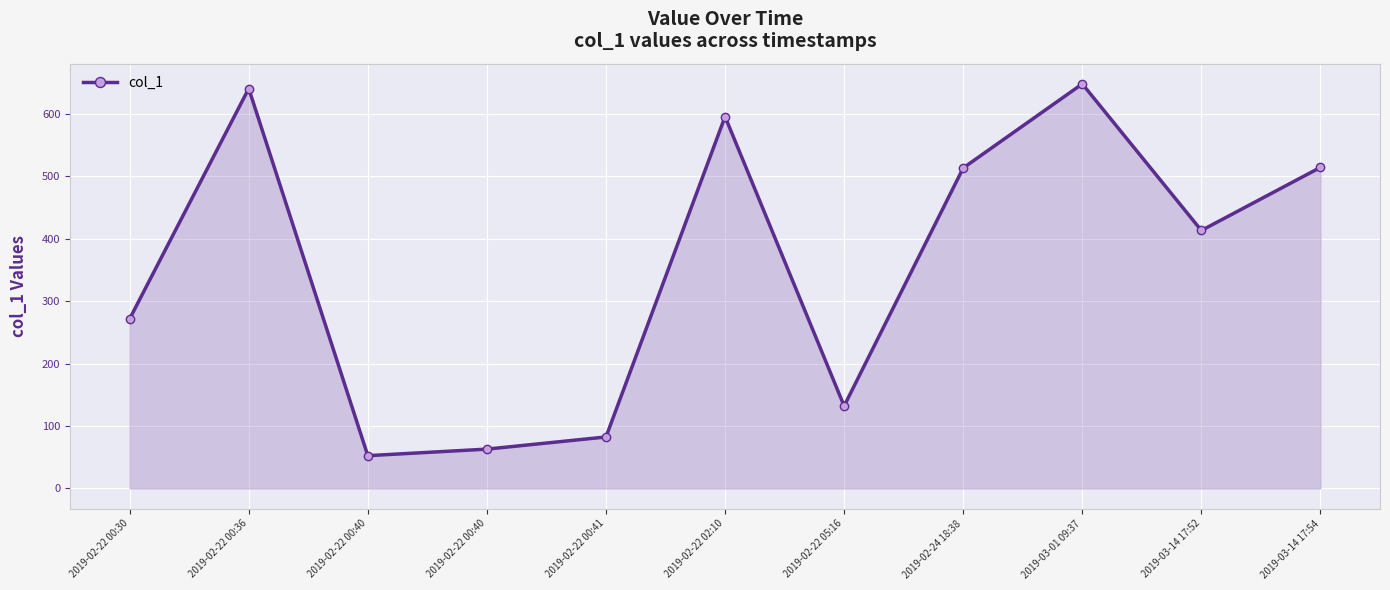

List the labels in order of value, largest first.

2019-03-01 09:37, 2019-02-22 00:36, 2019-02-22 02:10, 2019-03-14 17:54, 2019-02-24 18:38, 2019-03-14 17:52, 2019-02-22 00:30, 2019-02-22 05:16, 2019-02-22 00:41, 2019-02-22 00:40, 2019-02-22 00:40